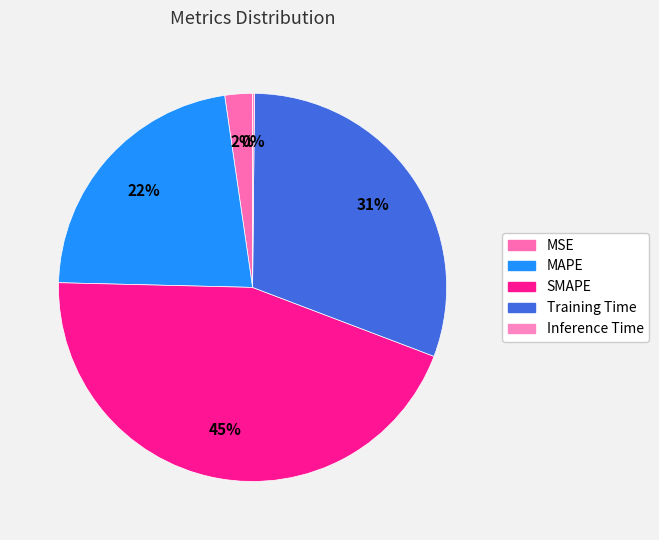

Rank the categories by value from lowest to highest.

Inference Time, MSE, MAPE, Training Time, SMAPE